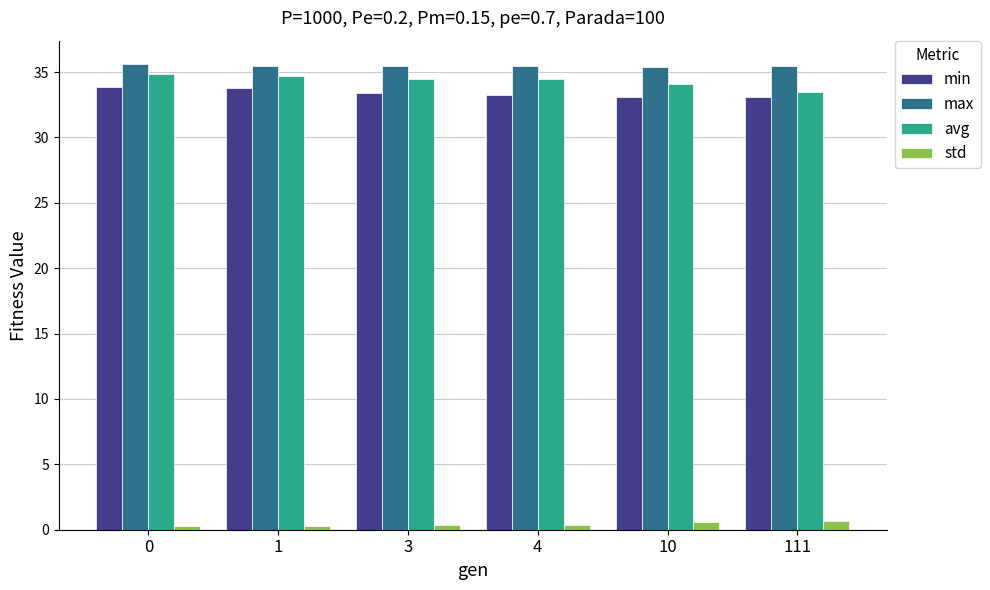

Is the value of max at 4 greater than the value of avg at 111?

Yes